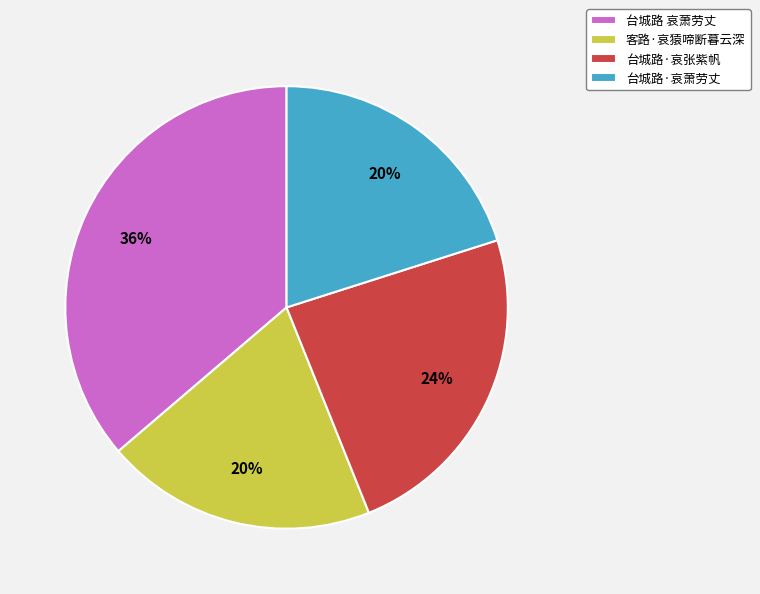

What percentage is the 台城路·哀张紫帆 slice, to the nearest percent?

24%